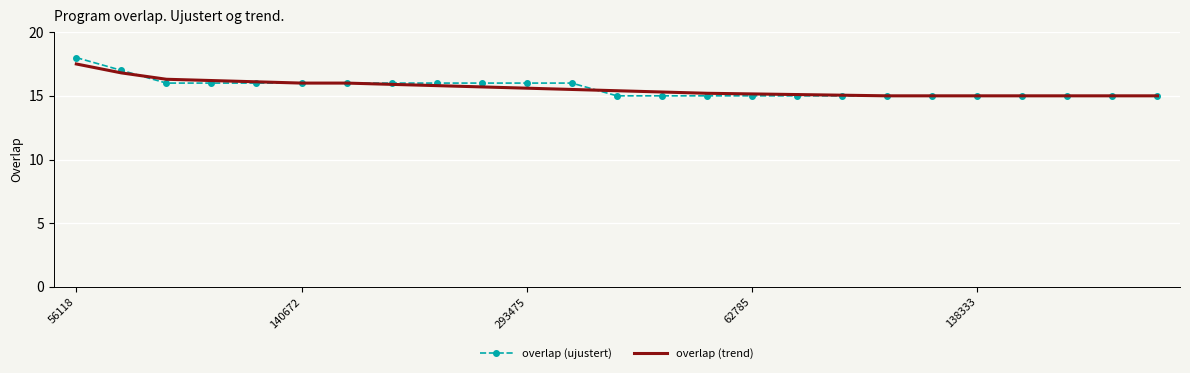

What is the average value of the overlap (trend) series?

15.6